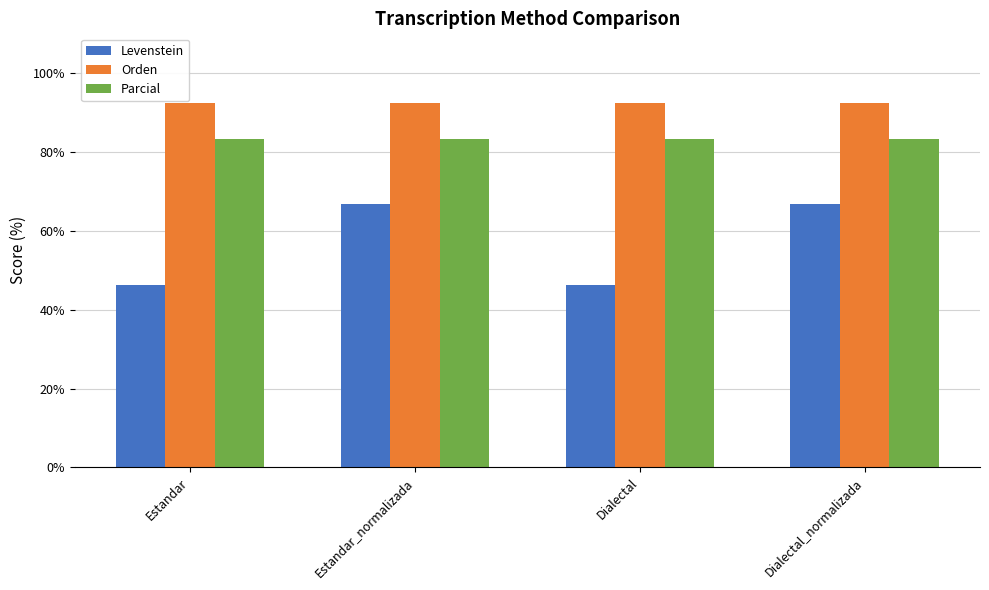

Rank the series by their average value, from lowest to highest.

Levenstein, Parcial, Orden